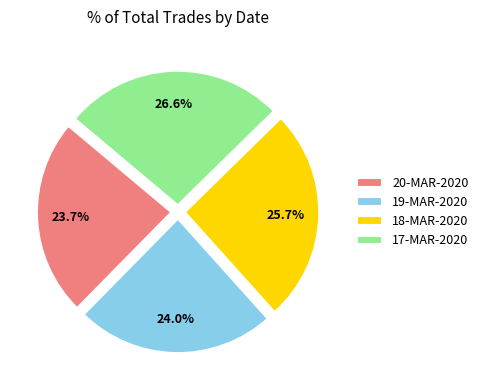

To the nearest percent, what portion does 20-MAR-2020 represent?

24%